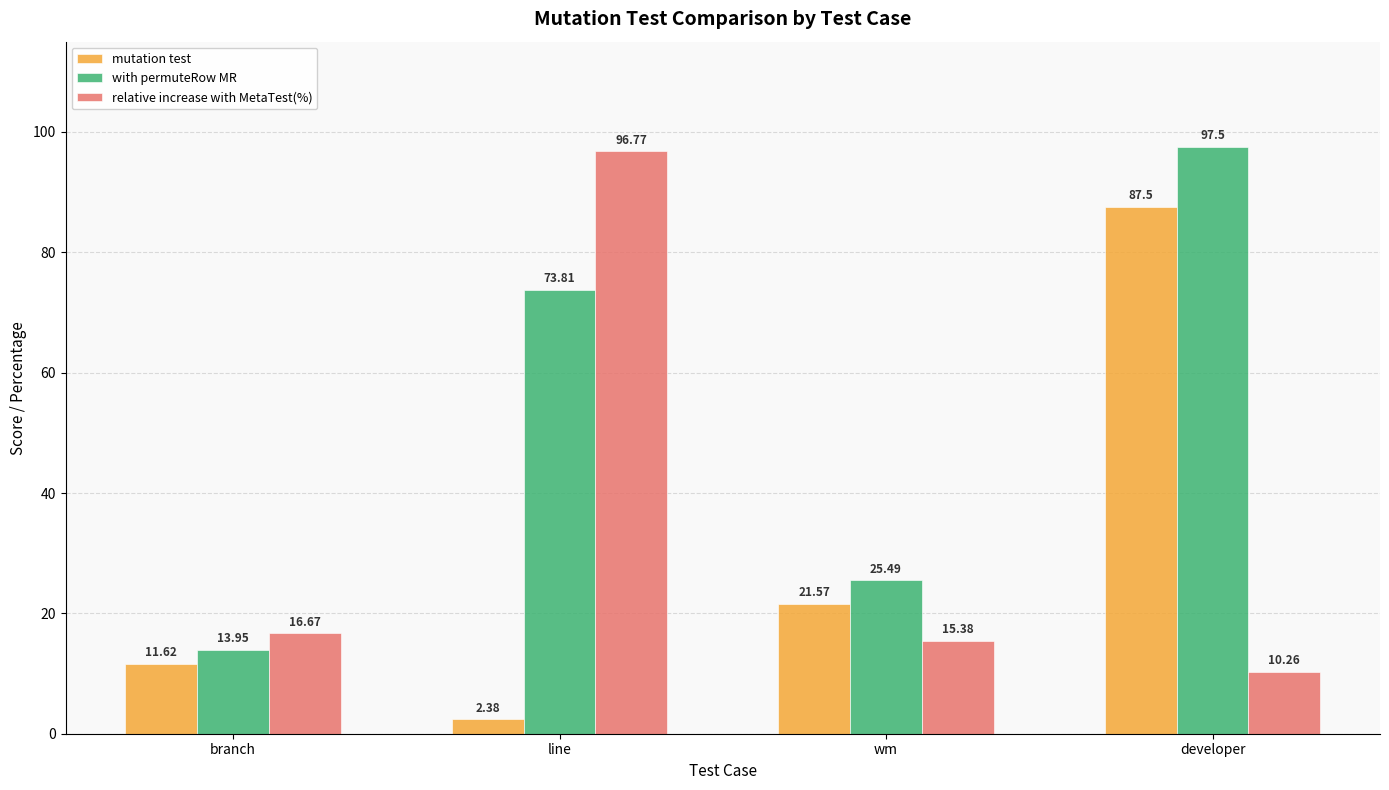

What is the difference between the with permuteRow MR values at branch and line?

59.9